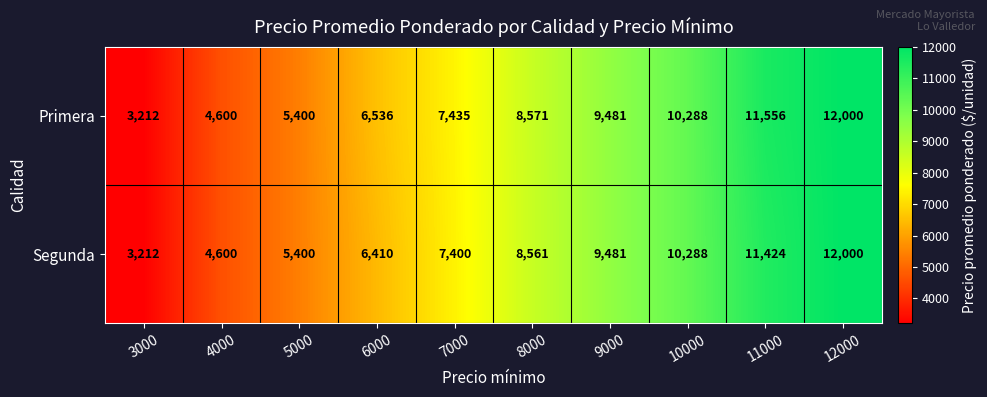

True or false: Segunda has a value of 6410 at 6000.

True